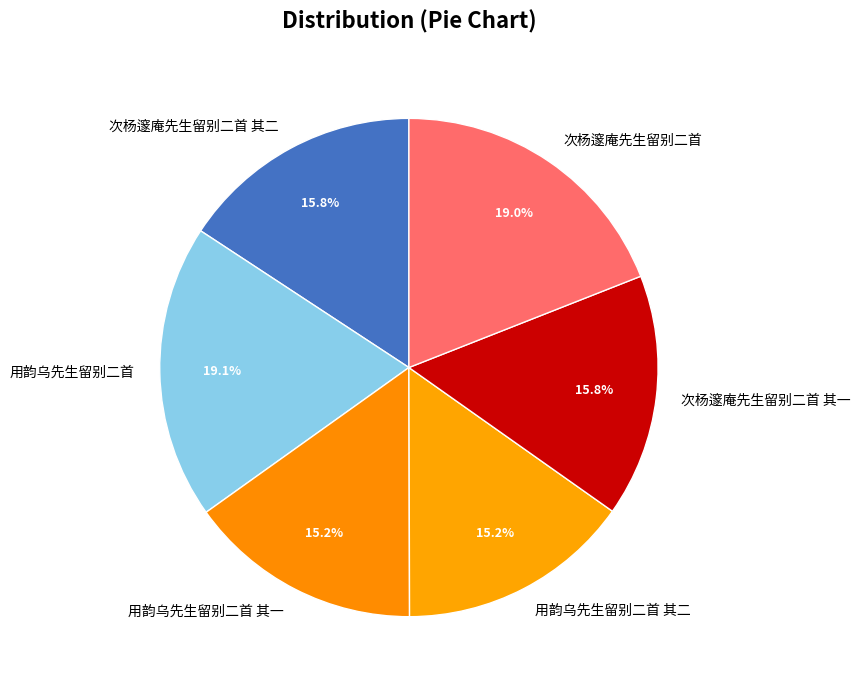

Is 次杨邃庵先生留别二首 the majority of the pie?

No